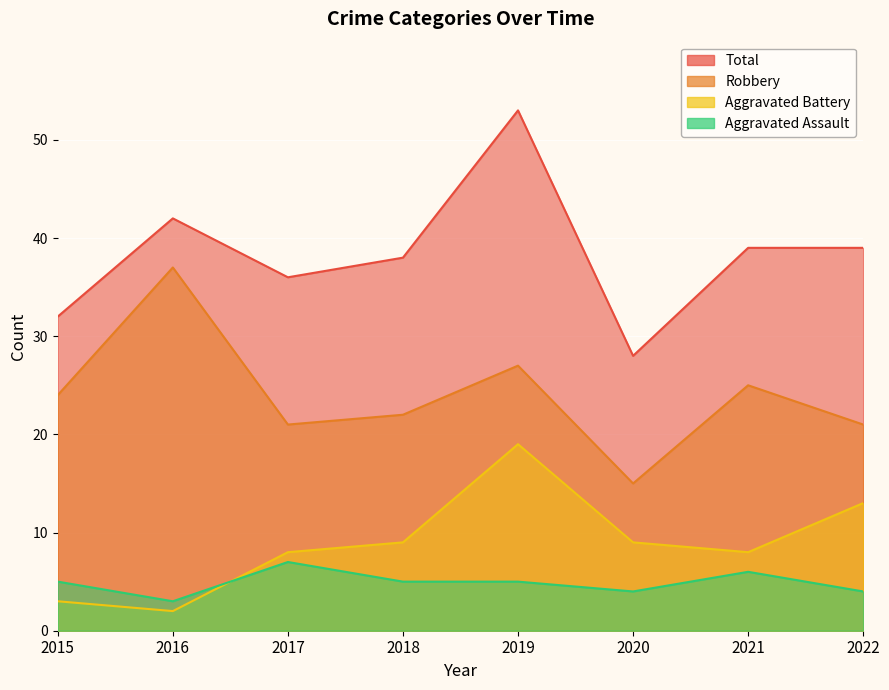

The Aggravated Assault series shows 5 at 2019. True or false?

True